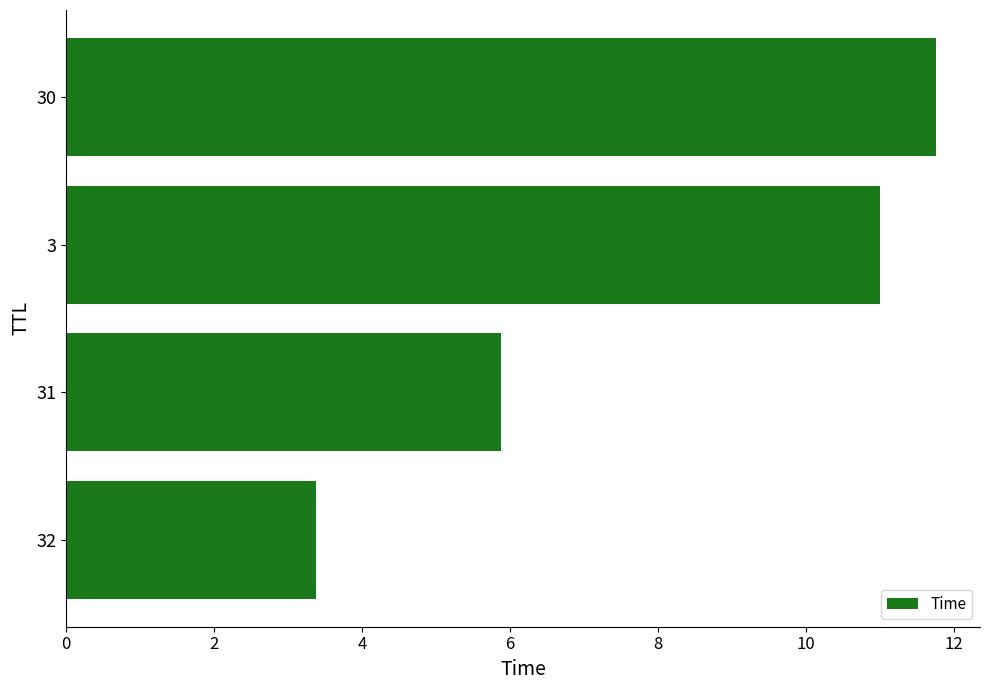

What is the sum of all values?

32.0